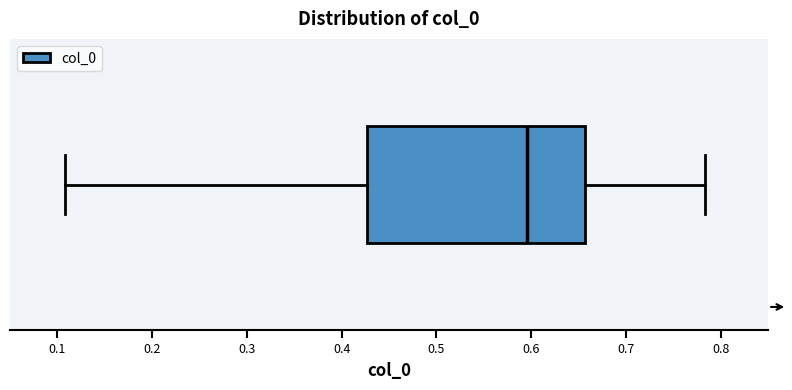

Transcribe this box plot: give where the median line is, the range the box spans, and where the two whiskers end, as read against the x-axis. The values are not printed on the chart, so give them approximately, as read against the axis.

median 0.60, box 0.43 to 0.66, whiskers 0.11 to 0.78